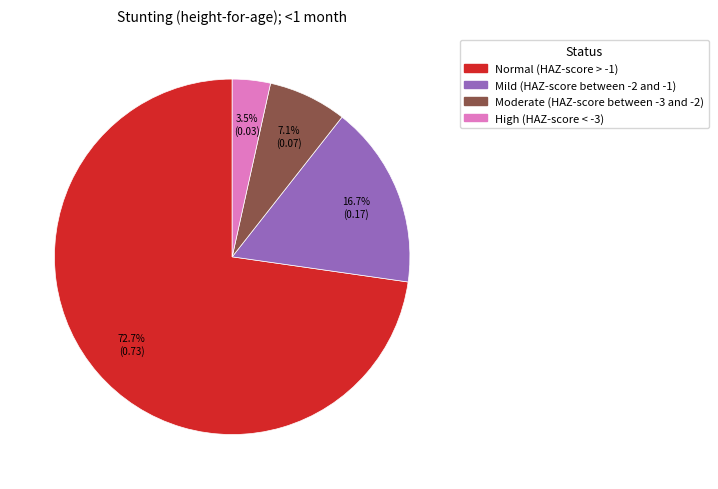

To the nearest percent, what percentage of the pie is Moderate (HAZ-score between -3 and -2)?

7%